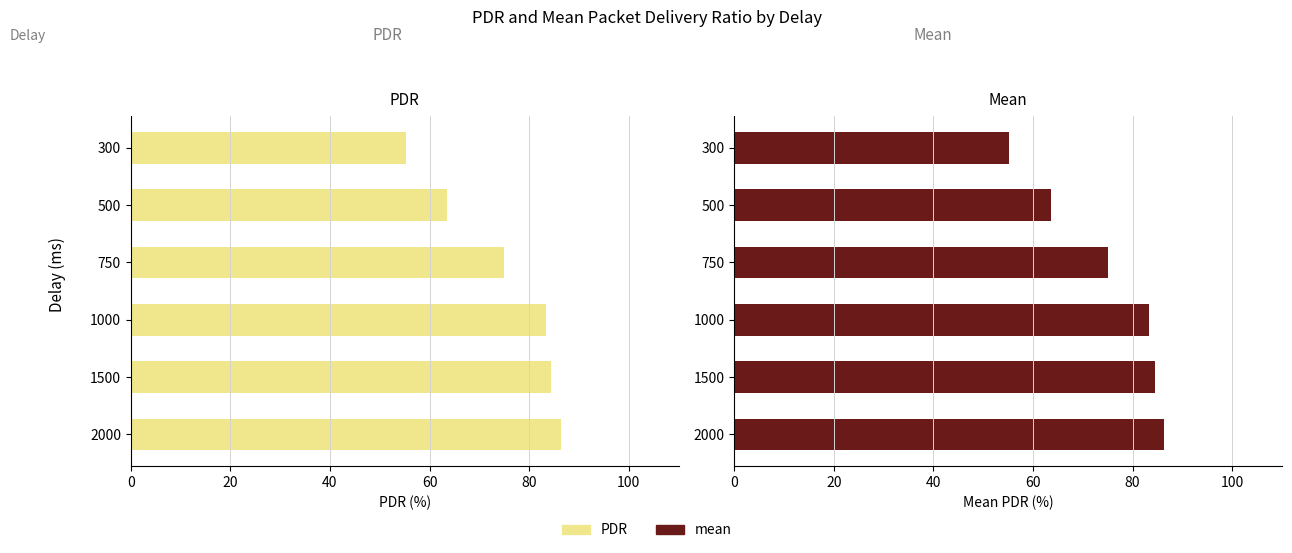

What is the minimum value shown in the chart?

55.3